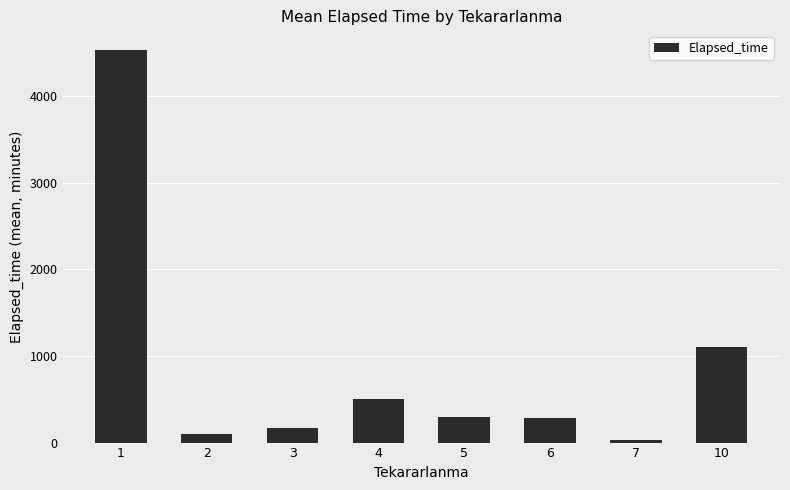

What is the value of the 7th bar from the left?

35.0